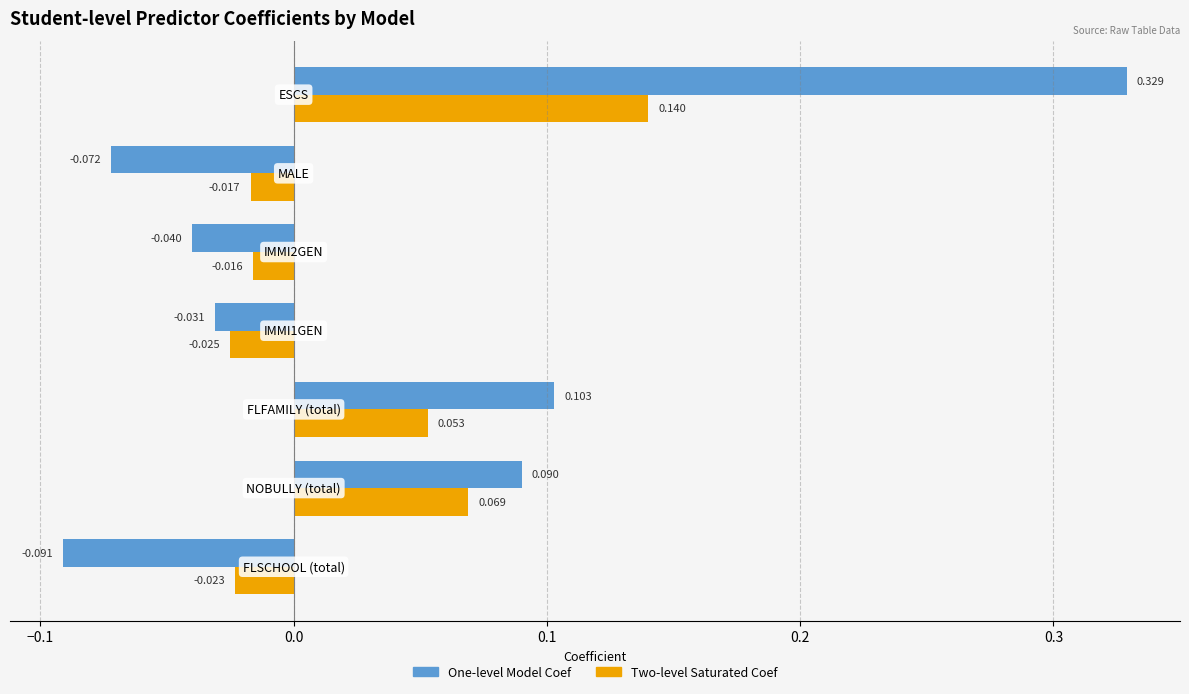

Which series has the largest total across all categories?

One-level Model Coef